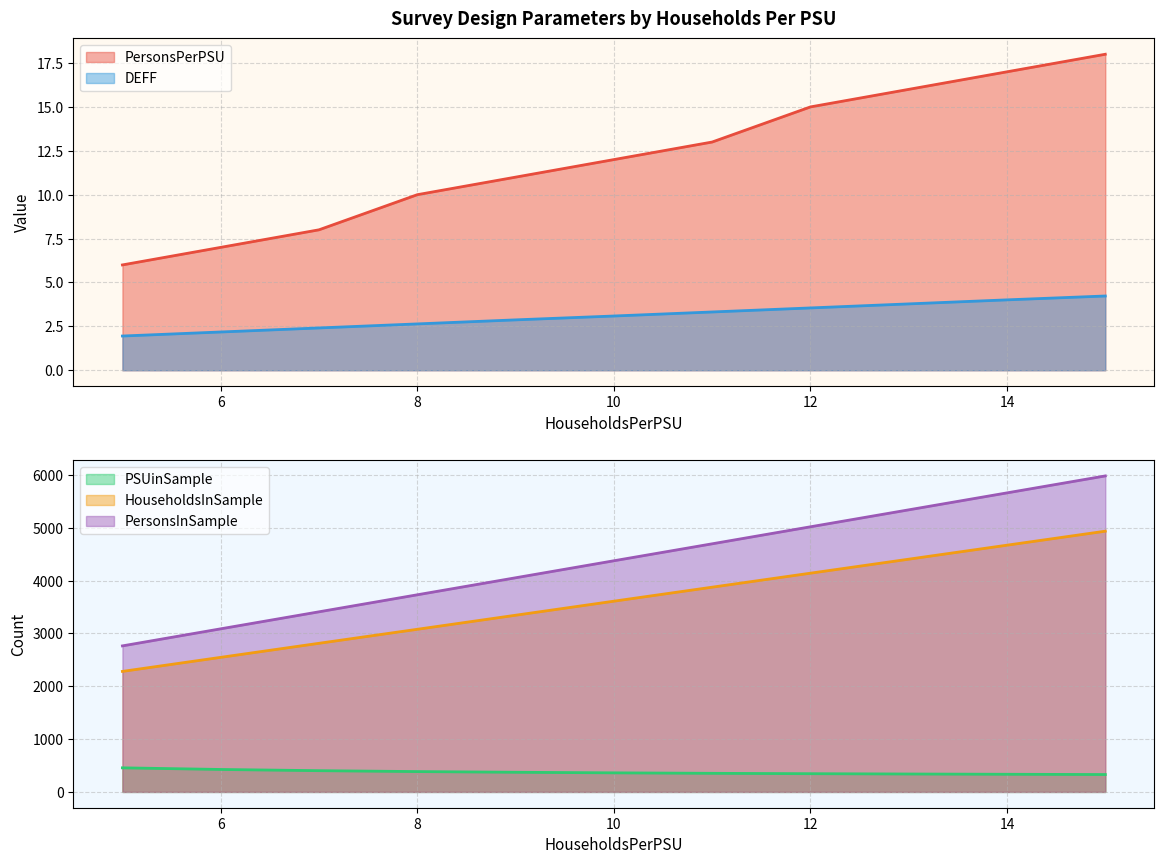

True or false: DEFF and PersonsInSample intersect in this chart.

False